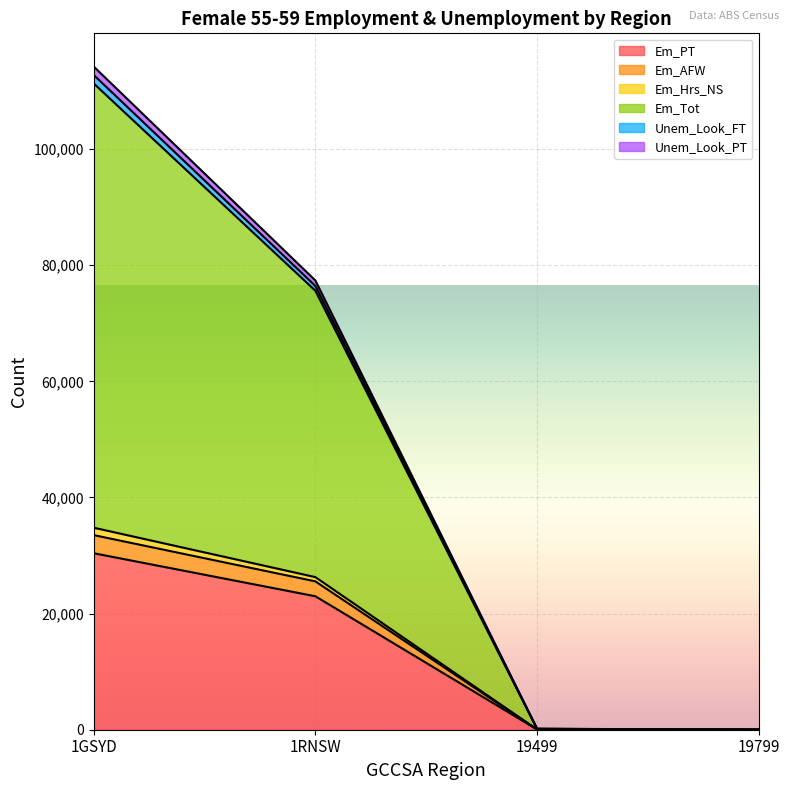

At which category is the sum across all series the highest?

1GSYD